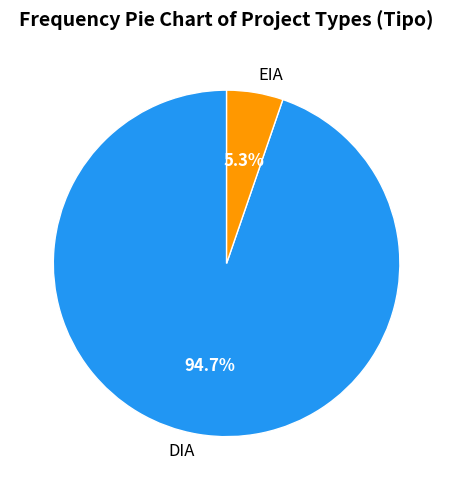

Is it true that DIA is 95% of the pie?

True